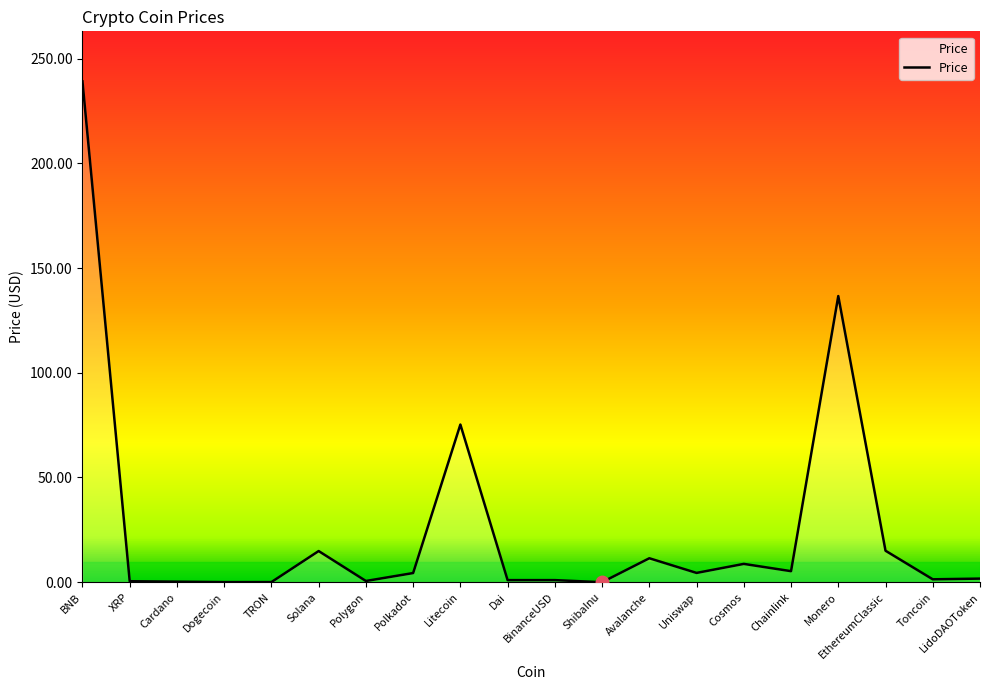

What is the difference between the maximum and minimum values?

239.1